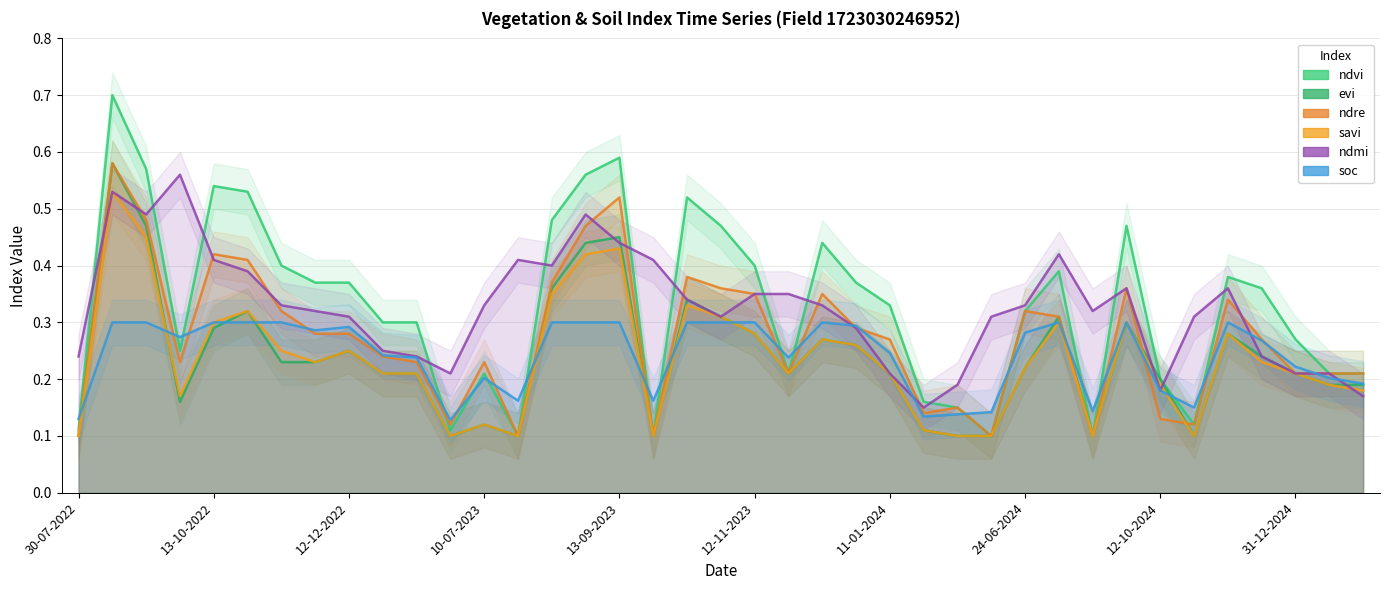

Rank the series at 37 from highest to lowest value.

ndvi, ndre, ndmi, soc, evi, savi